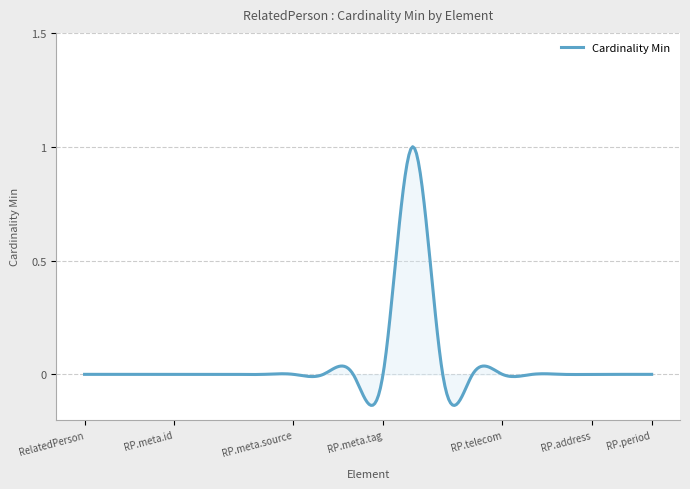

What is the difference between the maximum and minimum values?

1.1